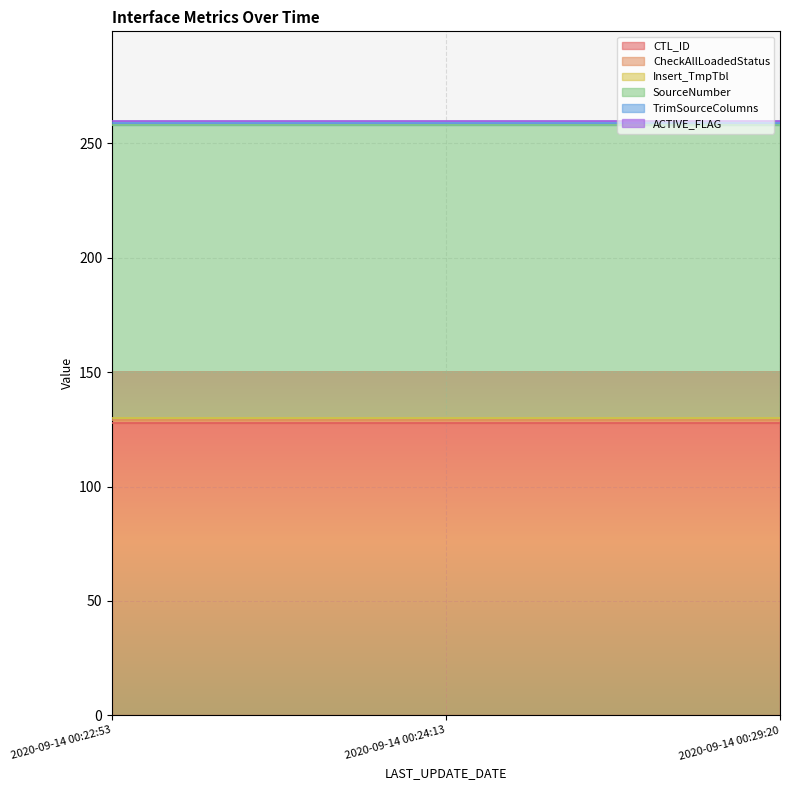

What is the value of the TrimSourceColumns point at the 3rd from the left?

1